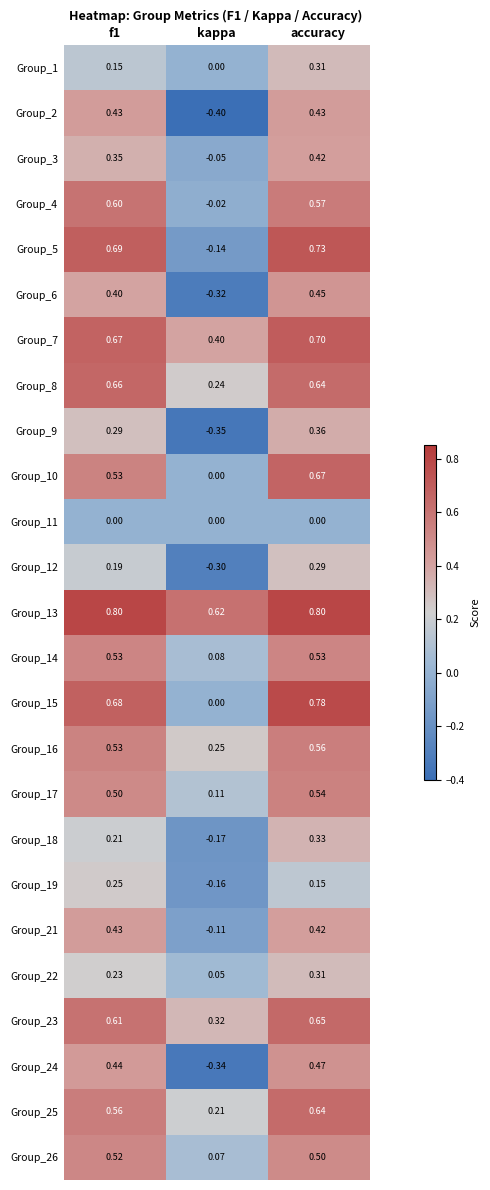

At which category is the sum across all series the highest?

accuracy